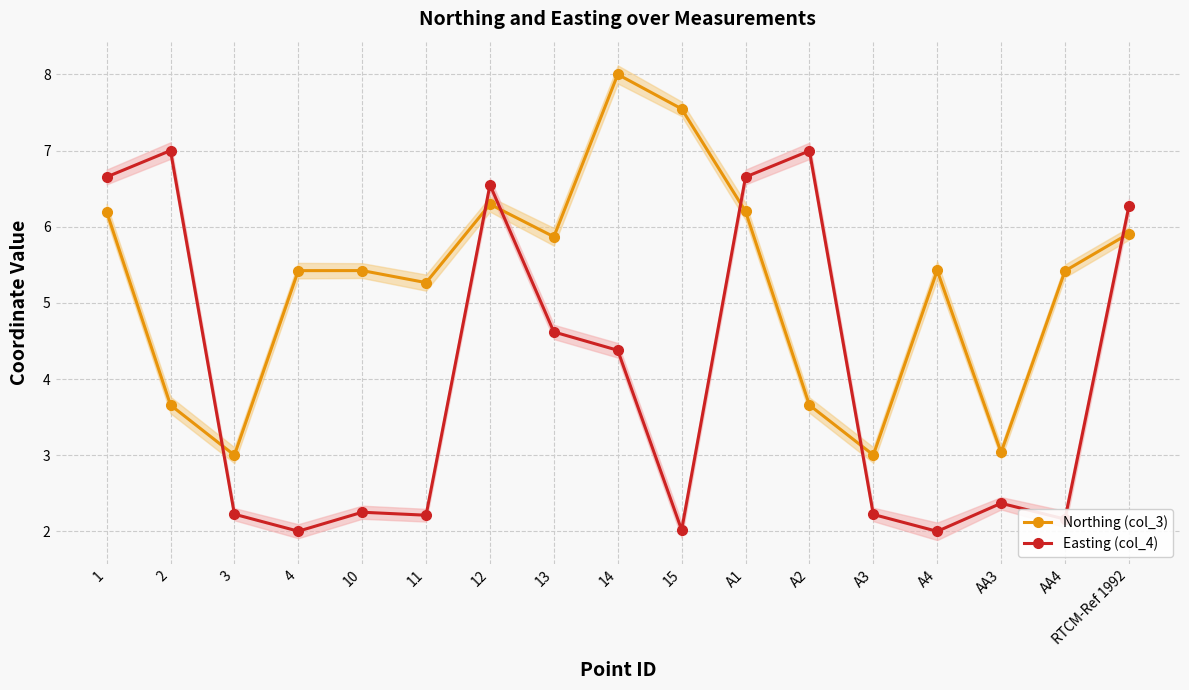

How many intersections are there between Easting (col_4) and Northing (col_3)?

6